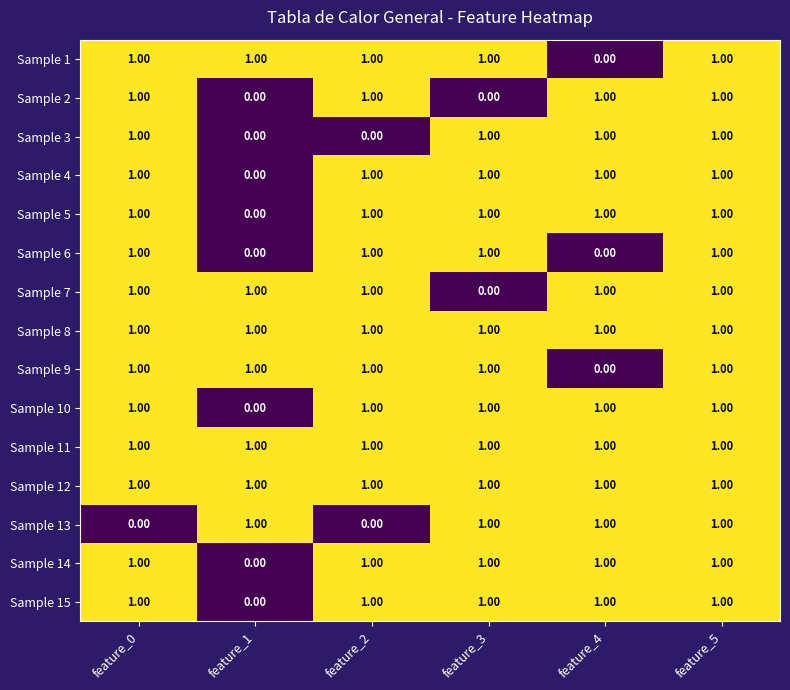

At how many categories does at least one series exceed 0?

6